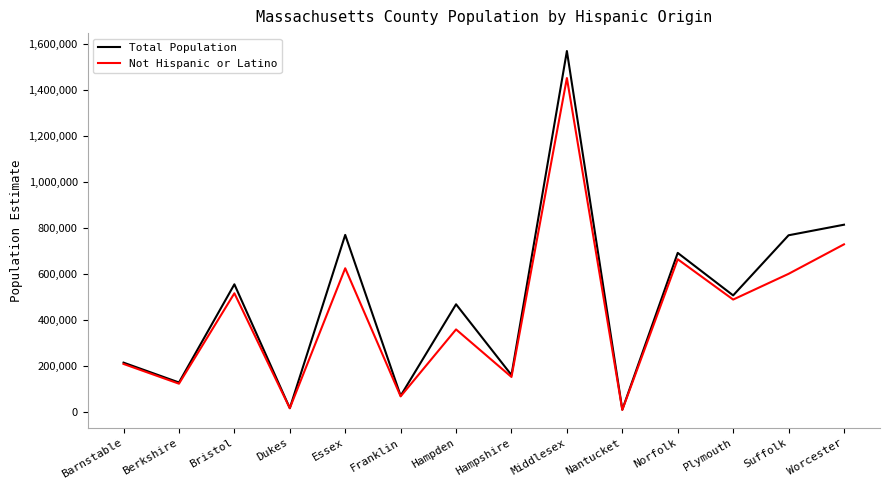

Where is the first local minimum for Not Hispanic or Latino?

Berkshire